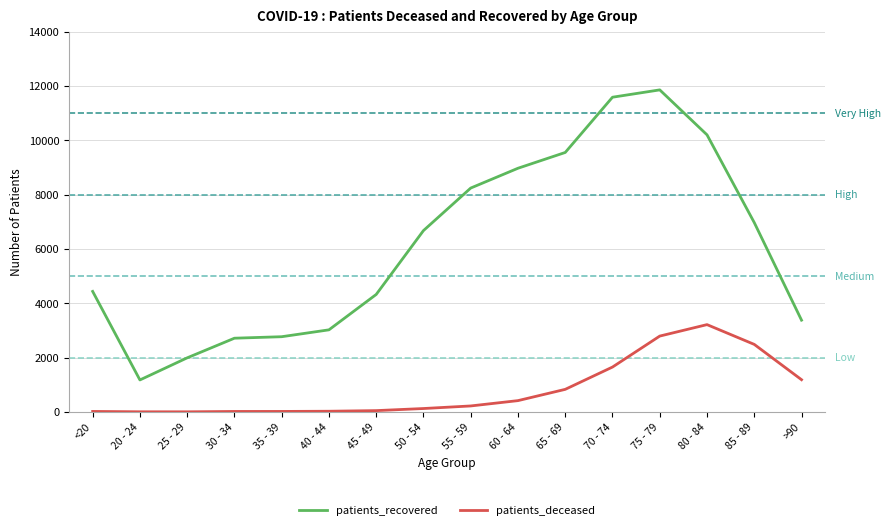

What is the difference between the patients_deceased values at <20 and 85 - 89?

2468